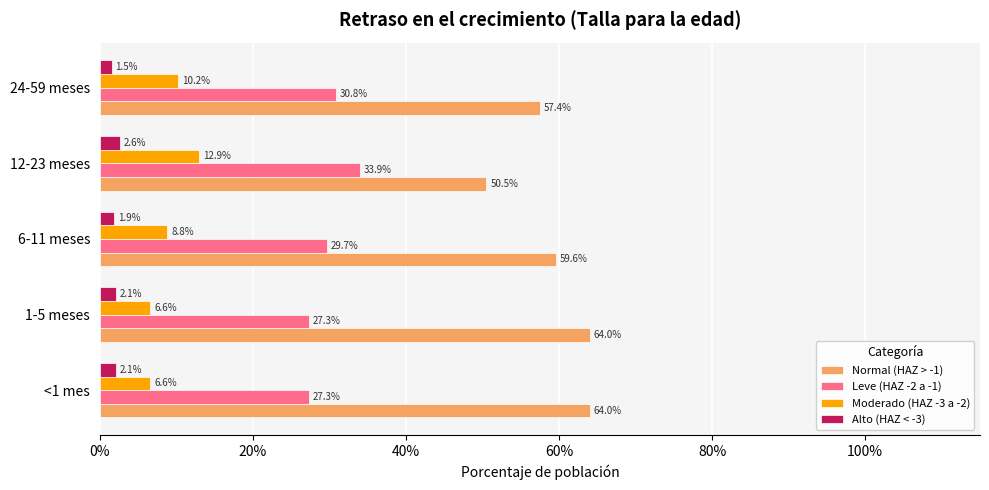

Count the Leve (HAZ -2 a -1) values in the range 0 to 1.

5